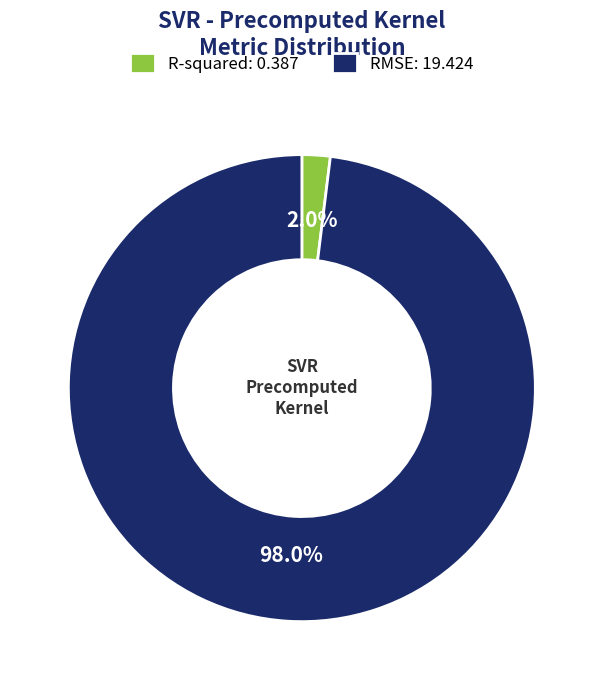

Does any single category account for the majority?

Yes